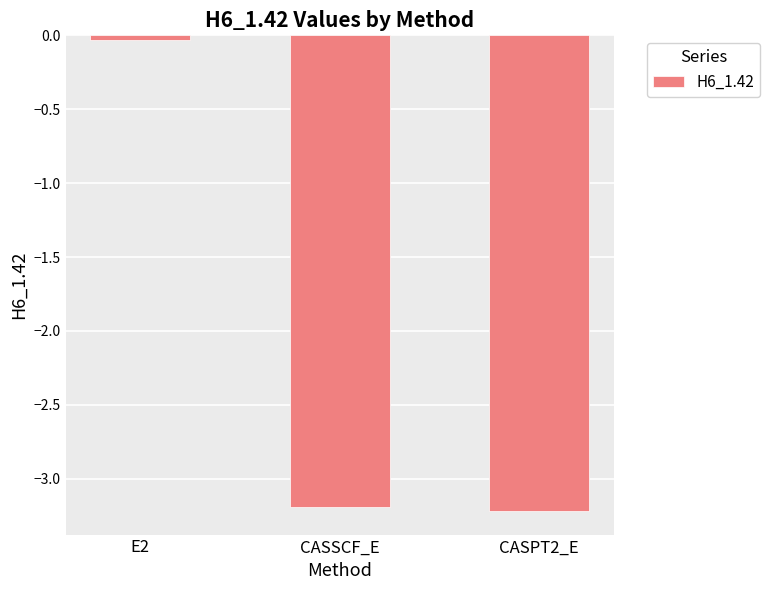

At which category does the chart reach its minimum across all series?

CASPT2_E